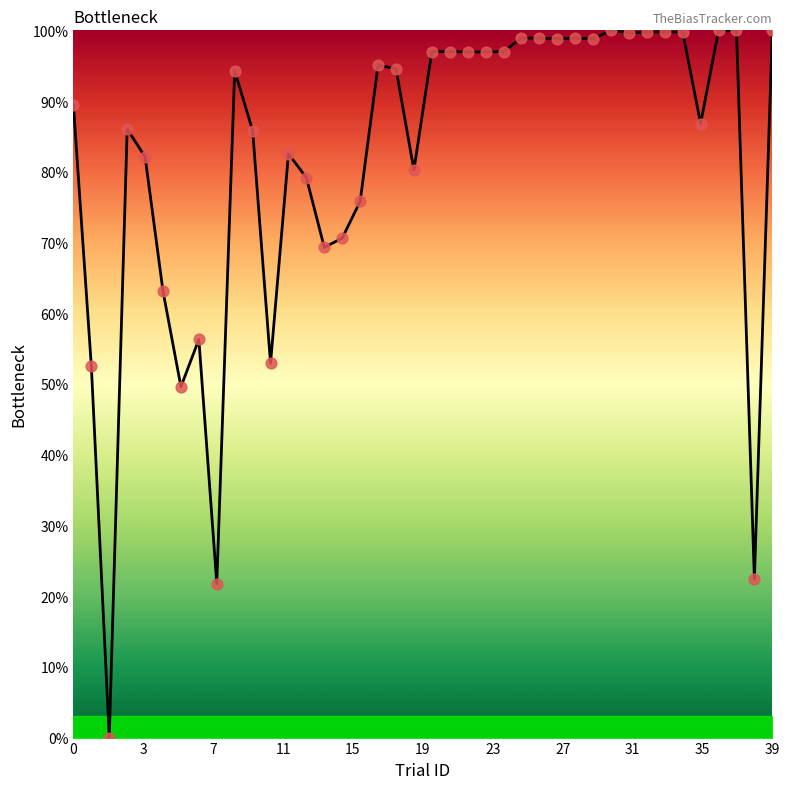

How many lines are shown in the chart?

1